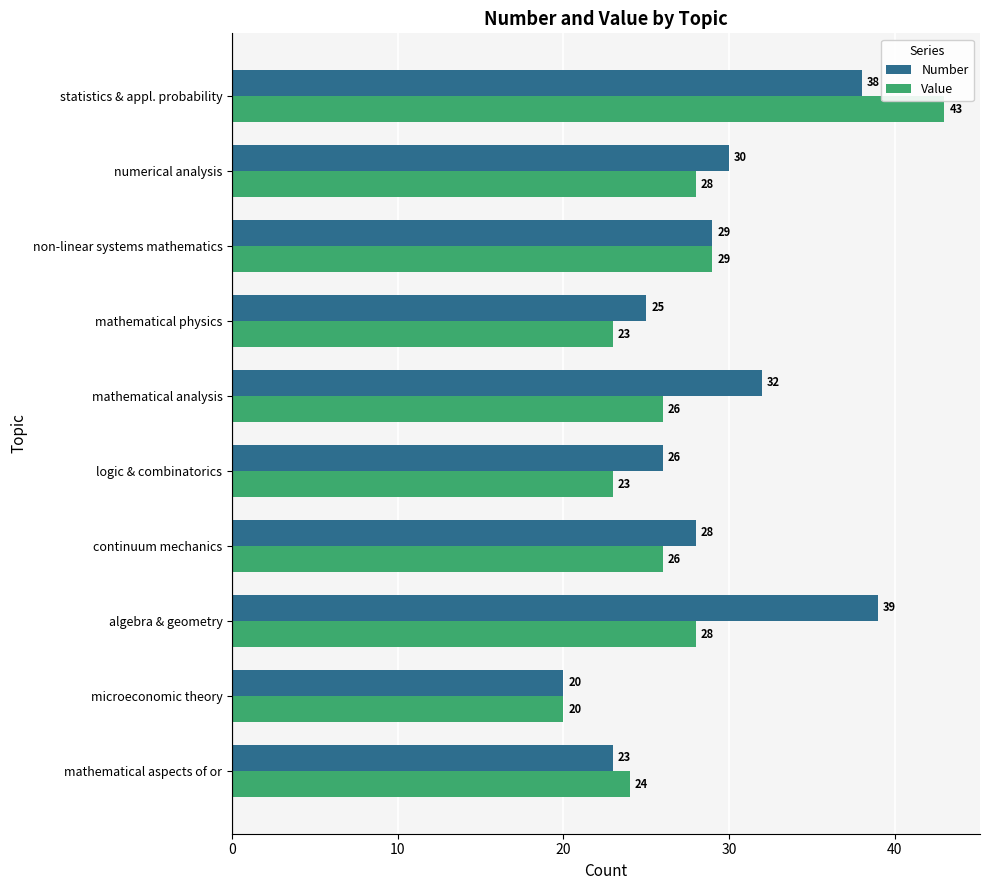

Which series has the largest range (max minus min)?

Value